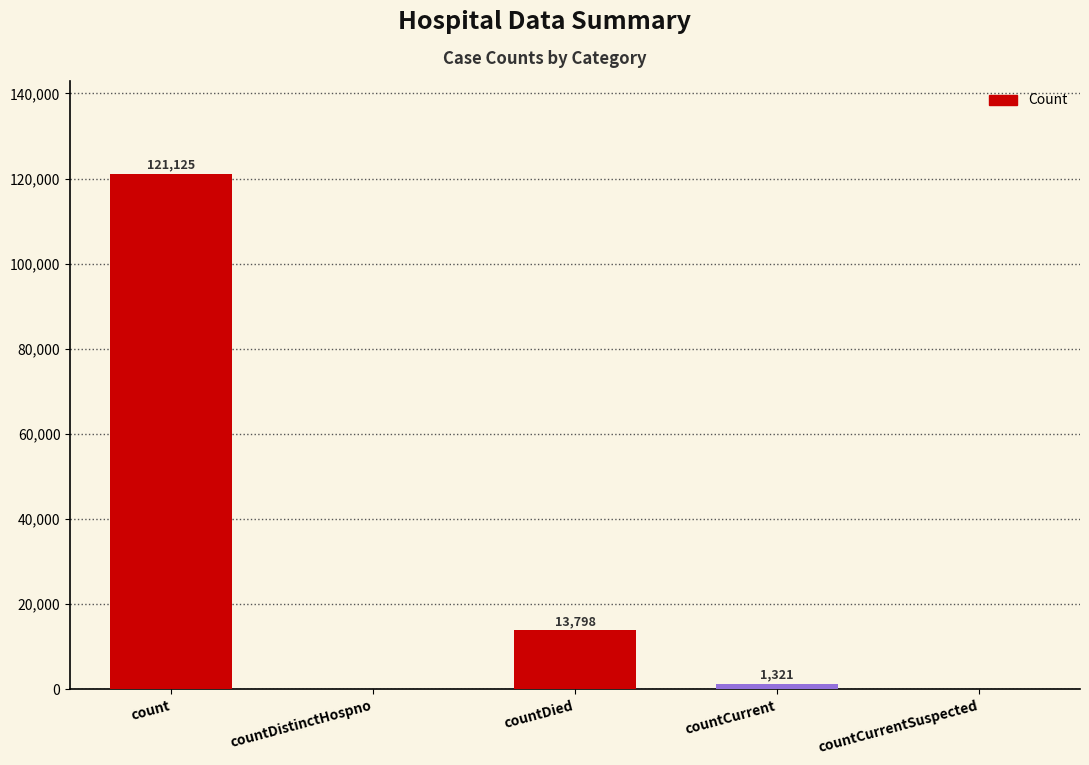

What is the sum of all values?

136244